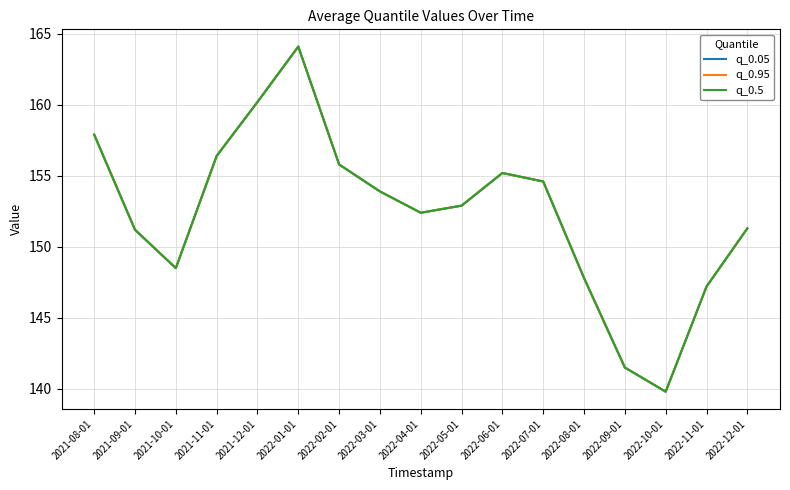

Reading right to left, list all the values displayed in this chart.

q_0.05: 2022-12-01=151.3	2022-11-01=147.2	2022-10-01=139.8	2022-09-01=141.5	2022-08-01=147.8	2022-07-01=154.6	2022-06-01=155.2	2022-05-01=152.9	2022-04-01=152.4	2022-03-01=153.9	2022-02-01=155.8	2022-01-01=164.1	2021-12-01=160.2	2021-11-01=156.4	2021-10-01=148.5	2021-09-01=151.2	2021-08-01=157.9
q_0.95: 2022-12-01=151.3	2022-11-01=147.2	2022-10-01=139.8	2022-09-01=141.5	2022-08-01=147.8	2022-07-01=154.6	2022-06-01=155.2	2022-05-01=152.9	2022-04-01=152.4	2022-03-01=153.9	2022-02-01=155.8	2022-01-01=164.1	2021-12-01=160.2	2021-11-01=156.4	2021-10-01=148.5	2021-09-01=151.2	2021-08-01=157.9
q_0.5: 2022-12-01=151.3	2022-11-01=147.2	2022-10-01=139.8	2022-09-01=141.5	2022-08-01=147.8	2022-07-01=154.6	2022-06-01=155.2	2022-05-01=152.9	2022-04-01=152.4	2022-03-01=153.9	2022-02-01=155.8	2022-01-01=164.1	2021-12-01=160.2	2021-11-01=156.4	2021-10-01=148.5	2021-09-01=151.2	2021-08-01=157.9